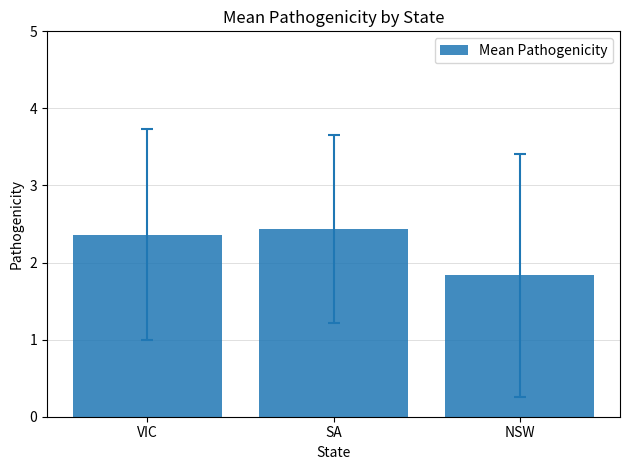

What is the value of the 3rd bar from the left?

1.8